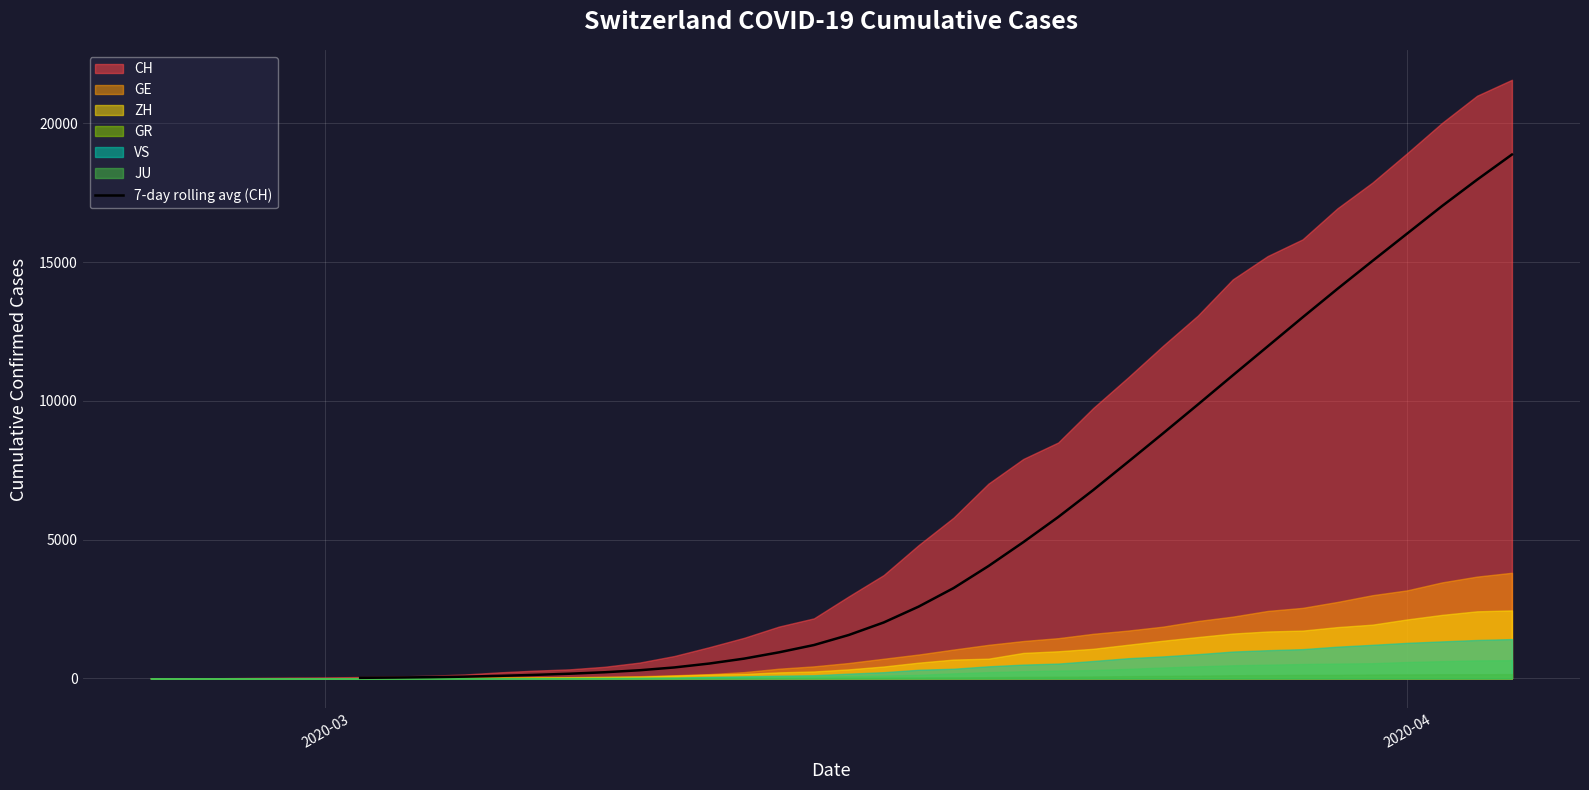

How many data points are above 3253?

17